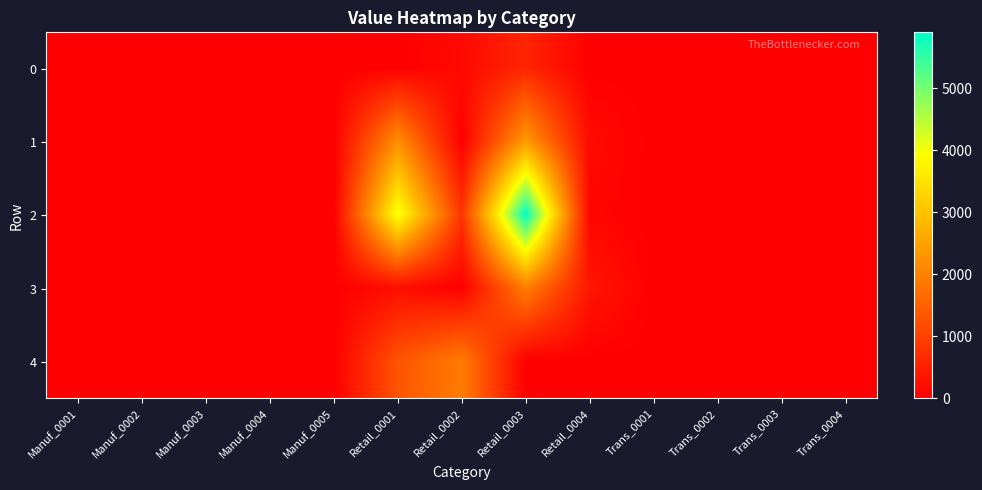

List the series in order of their peak value, highest first.

2, 1, 3, 4, 0